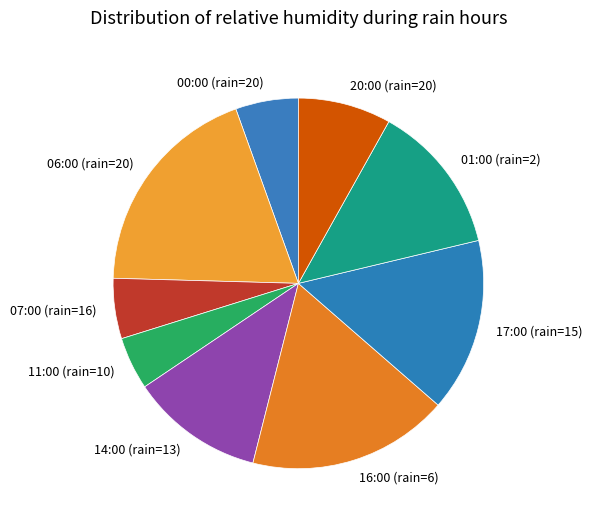

What is the ratio of the value at 00:00 (rain=20) to the value at 07:00 (rain=16)?

1.0